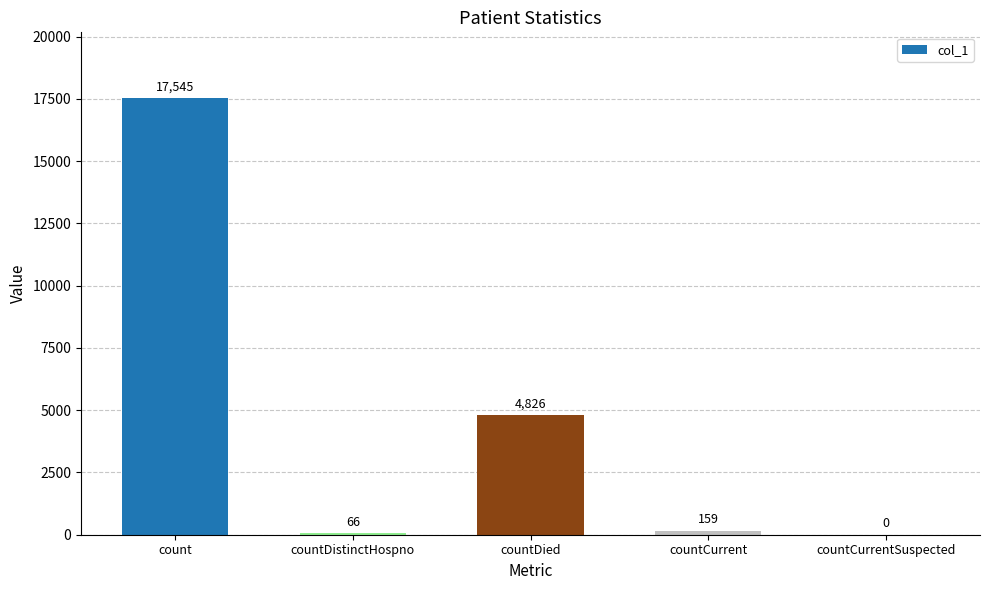

Which has a higher value, count or countCurrent?

count